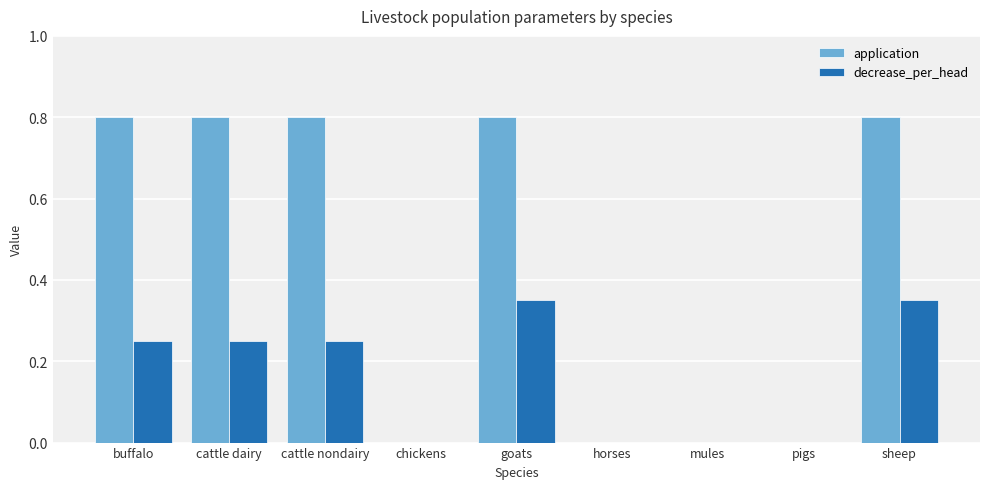

What is the sum of the application values at horses and sheep?

0.8